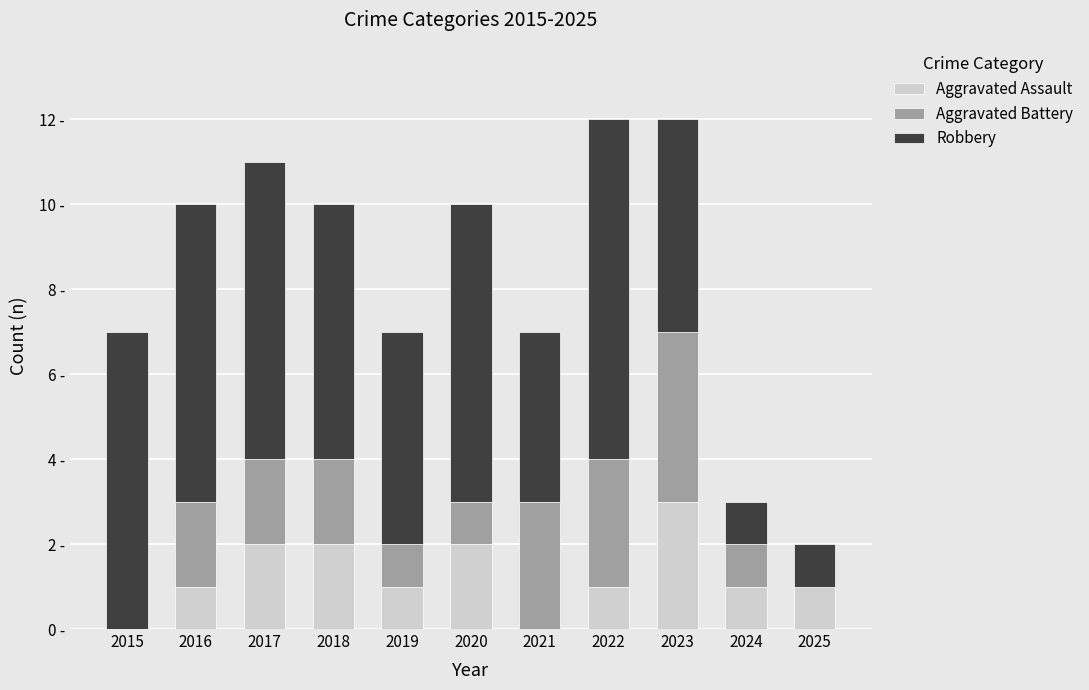

True or false: Aggravated Assault has a value of -1 at 2021.

False